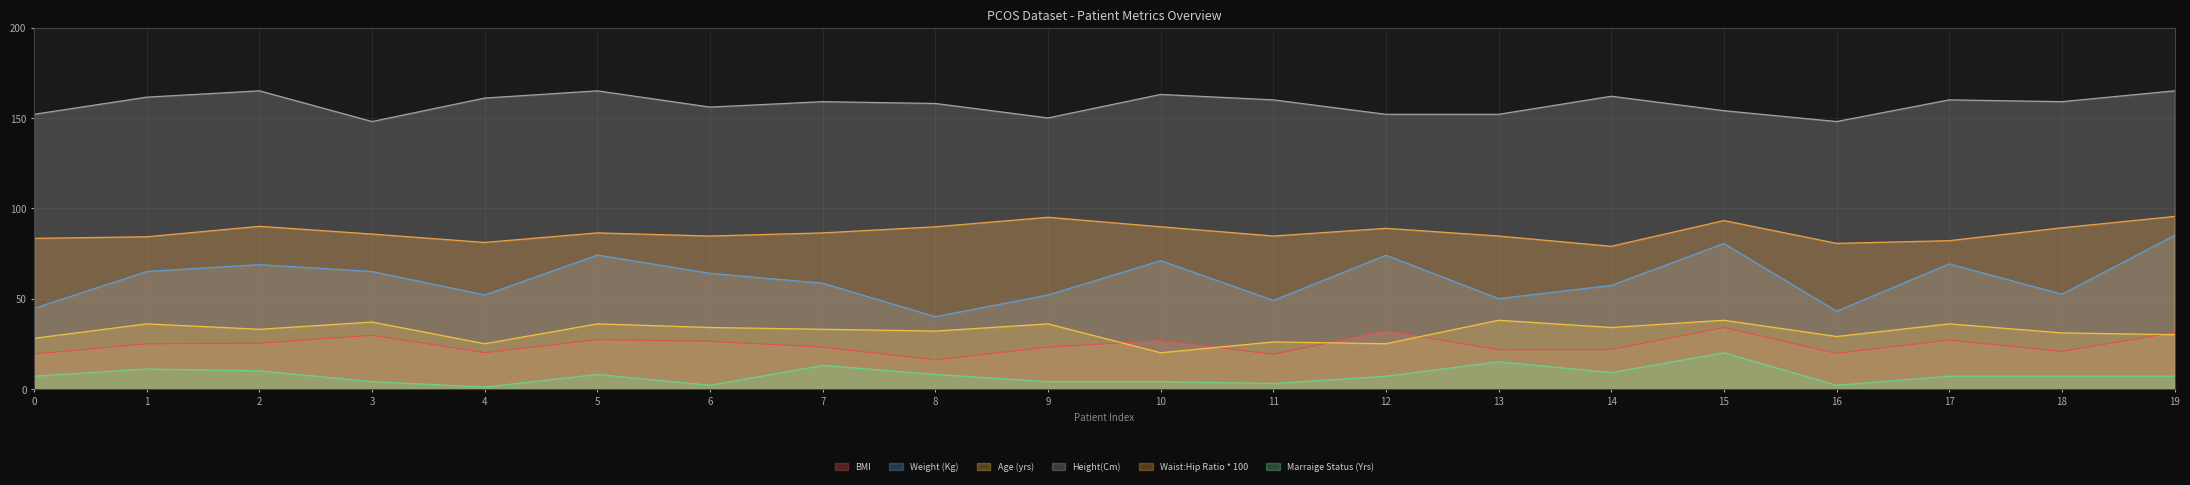

True or false: Waist:Hip Ratio * 100 has a value of 82.0 at 17.

True